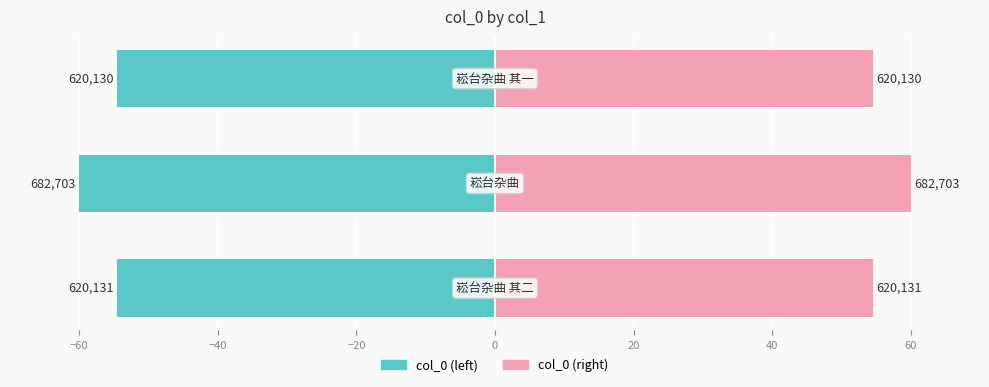

Reading left to right, what are all the values shown in this chart?

col_0 (left): -54.5	-60.0	-54.5
col_0 (right): 54.5	60.0	54.5